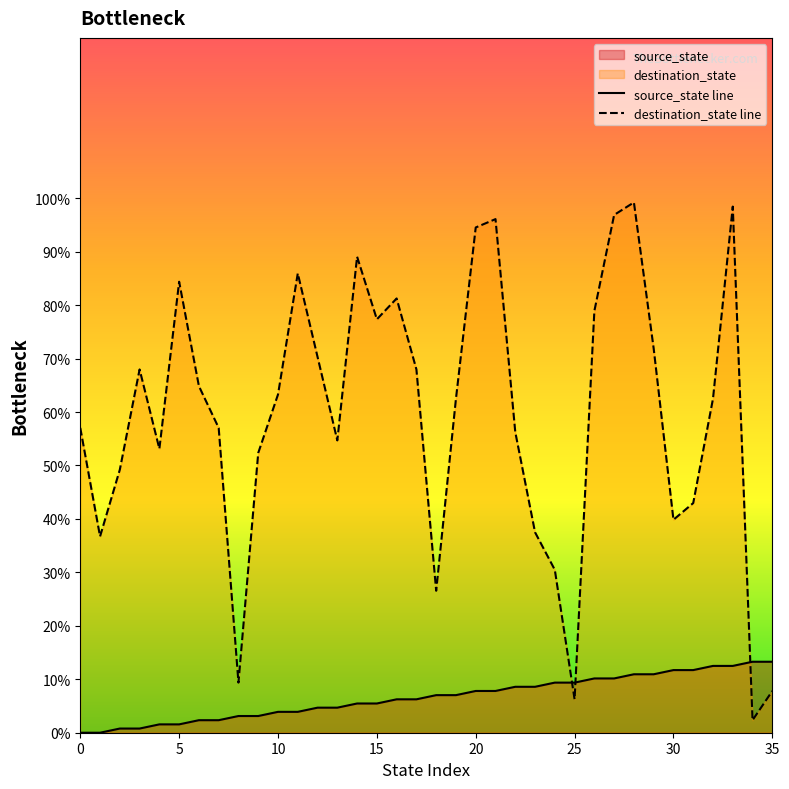

What are all the series names shown in the legend?

source_state, destination_state